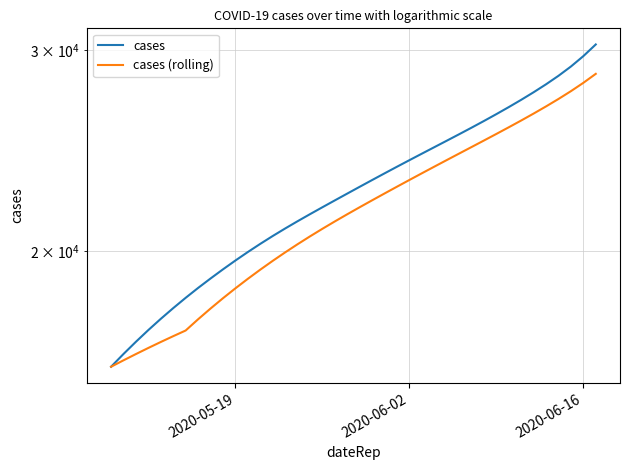

Is the value of cases (rolling) at 7 greater than the value of cases at 4?

No